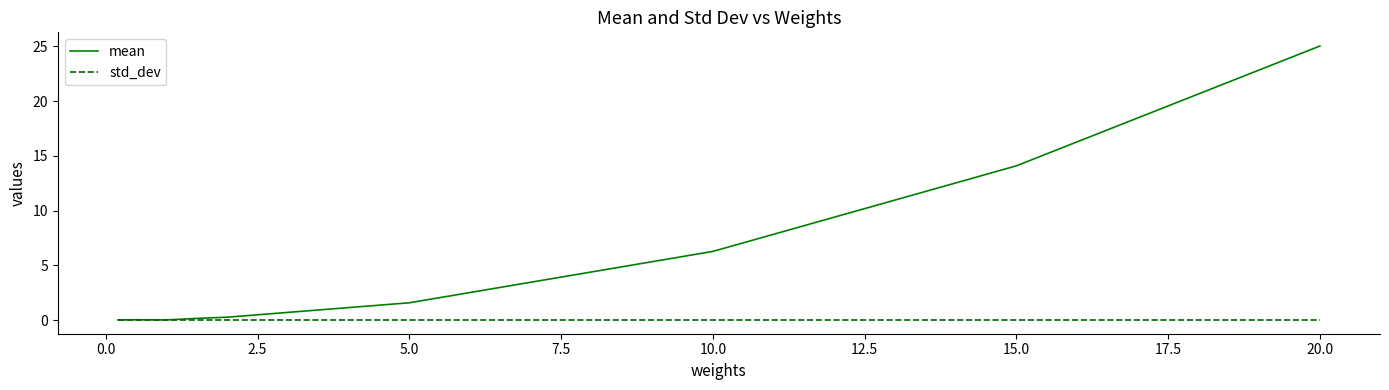

Which series has the largest total across all categories?

mean